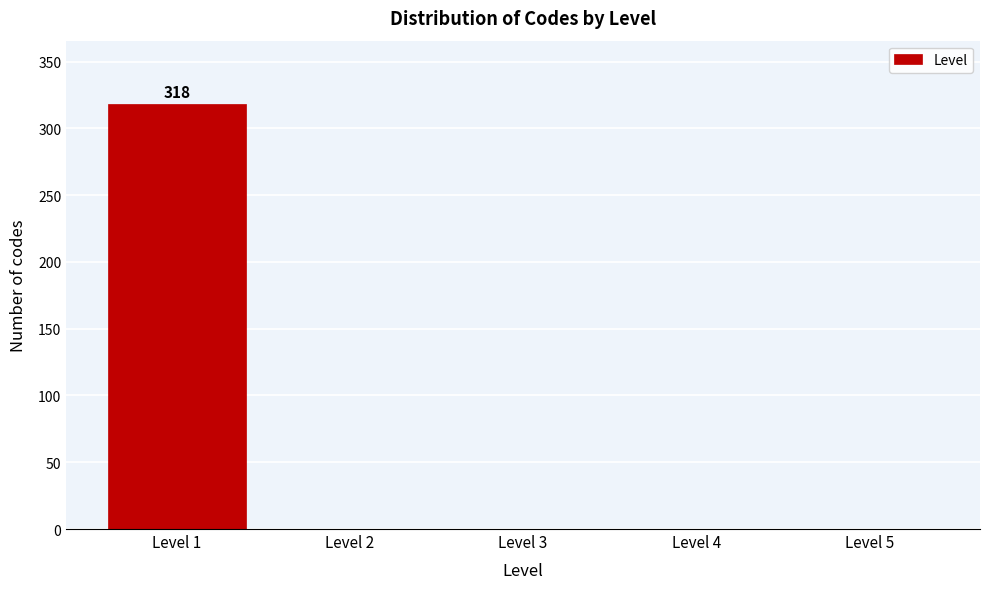

Which range on the x-axis has the tallest bar?

0.5 to 1.5